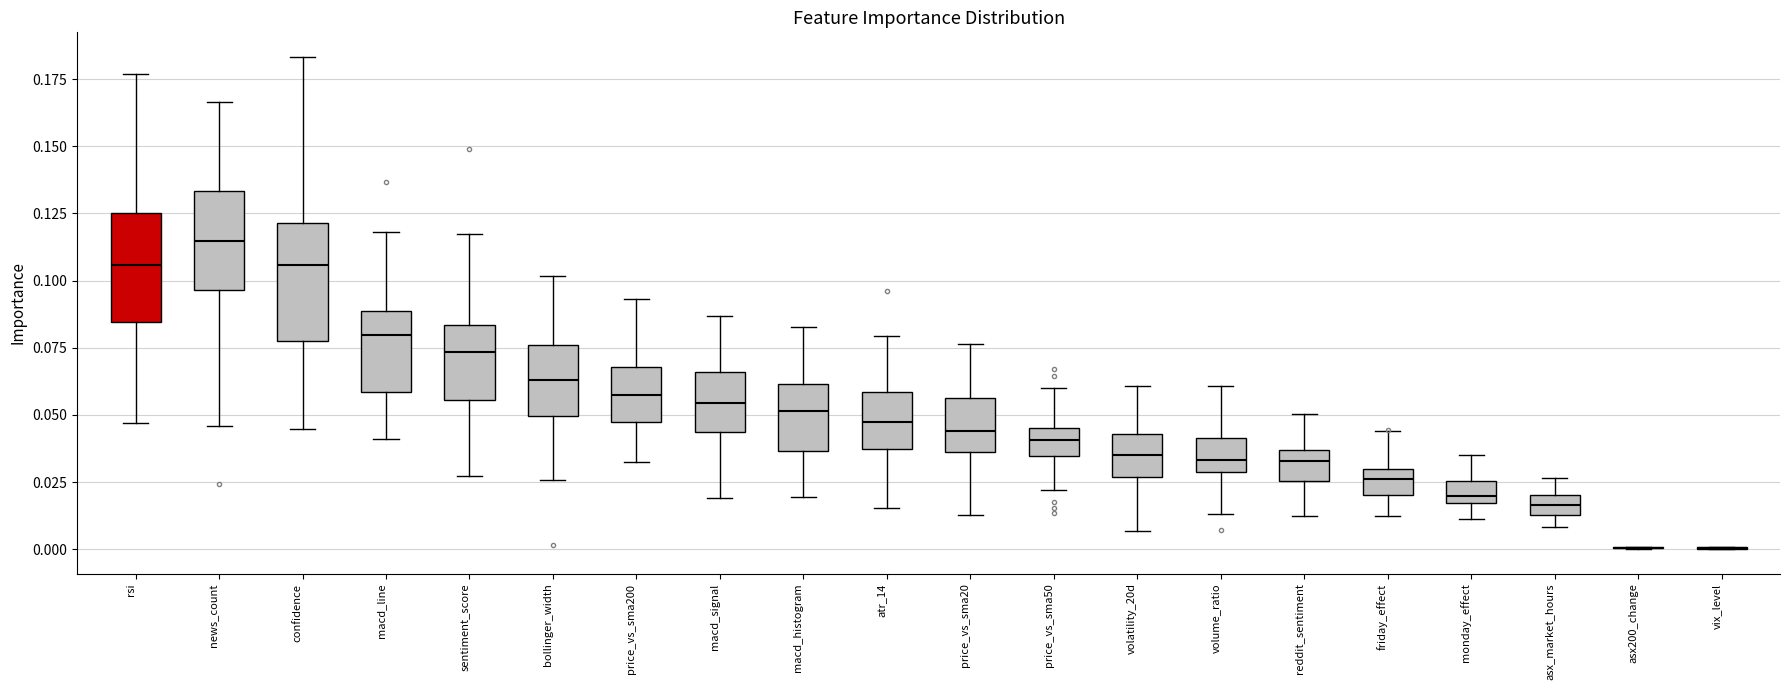

Where is the lower edge of the box for price_vs_sma200 on the y-axis? The values are not printed on the chart, so give them approximately, as read against the axis.

0.045